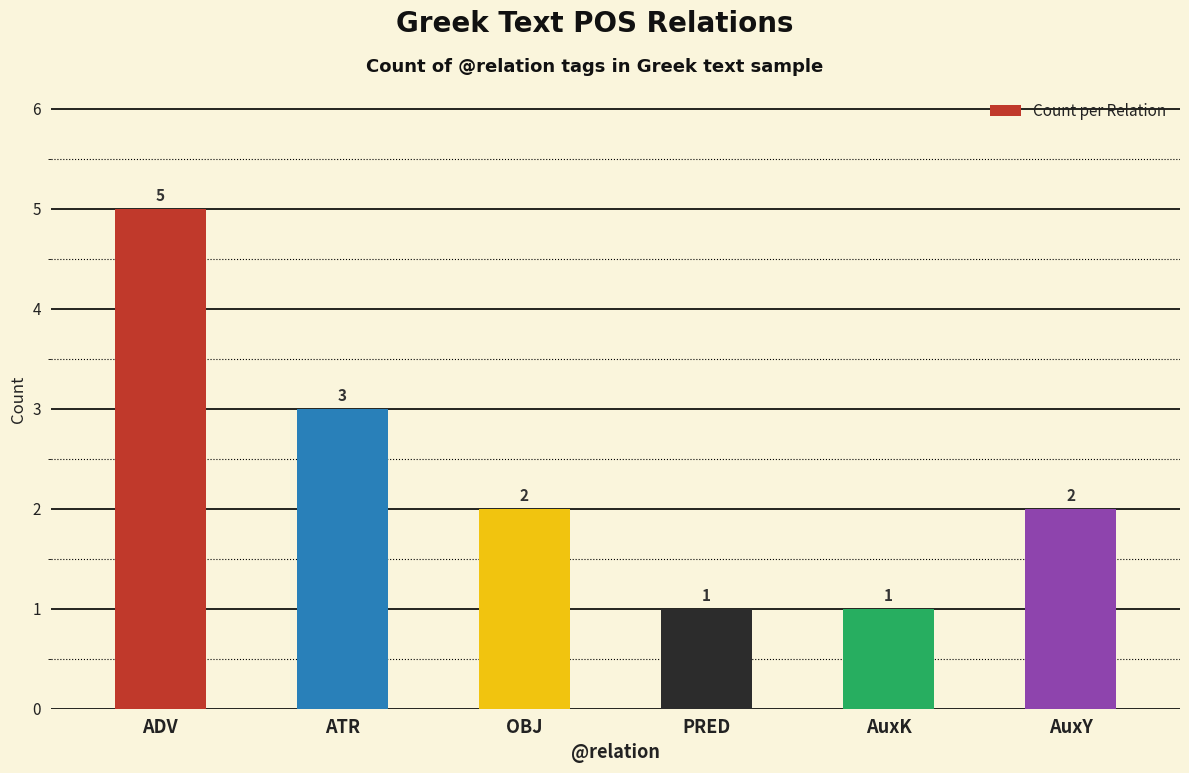

Which category has the highest value across all series?

ADV